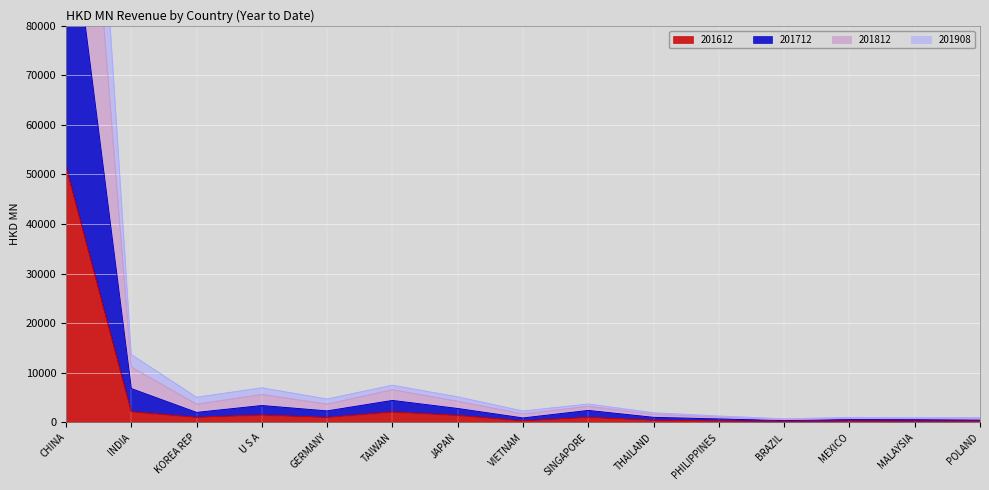

At which label does 201812 first exceed 3661?

CHINA